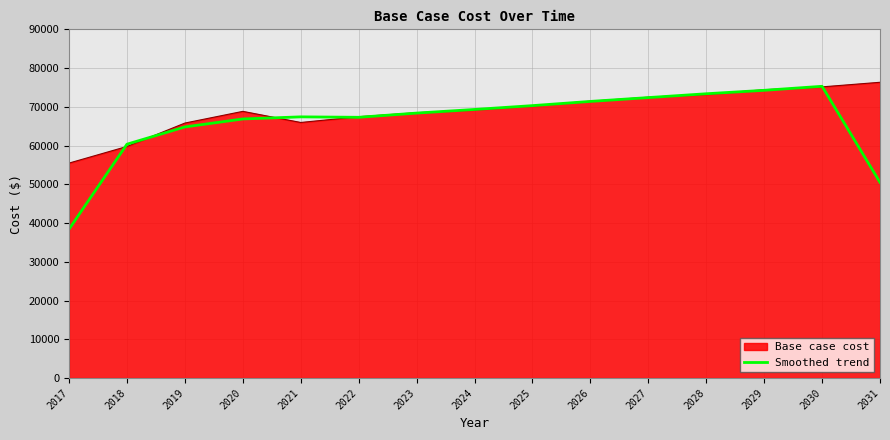

What is the minimum value for Base case cost?

55479.2